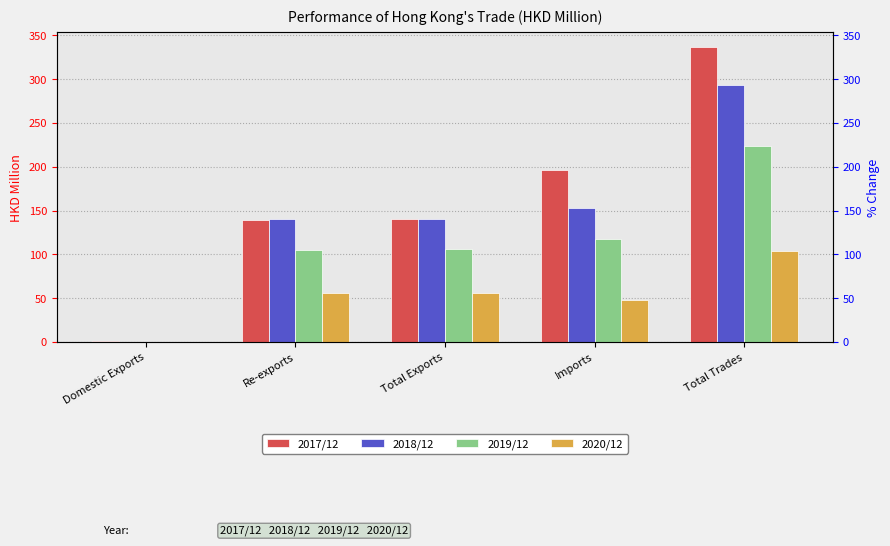

What is the difference between the 2019/12 values at Total Exports and Re-exports?

0.4